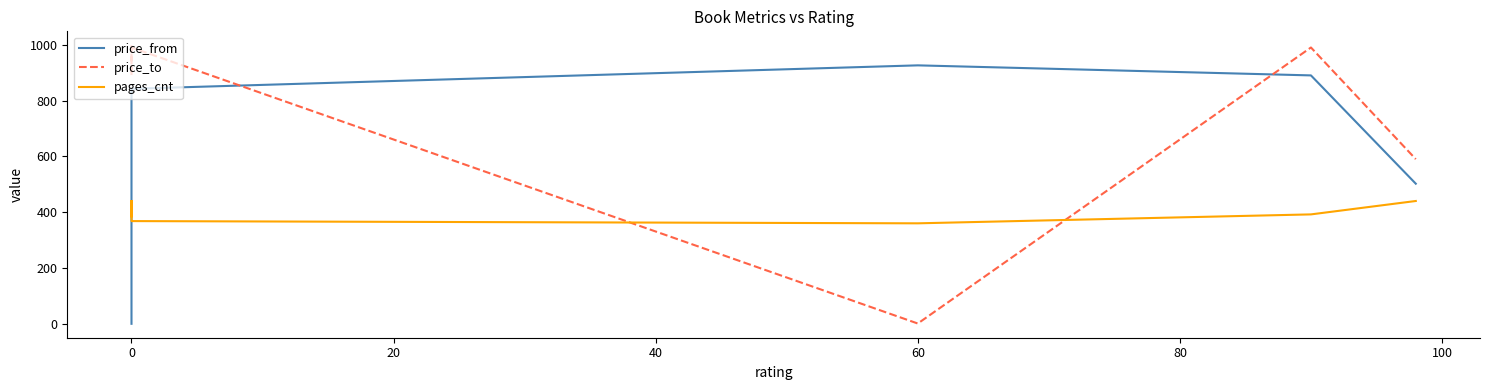

After their last crossing, which series has the higher values: pages_cnt or price_from?

price_from